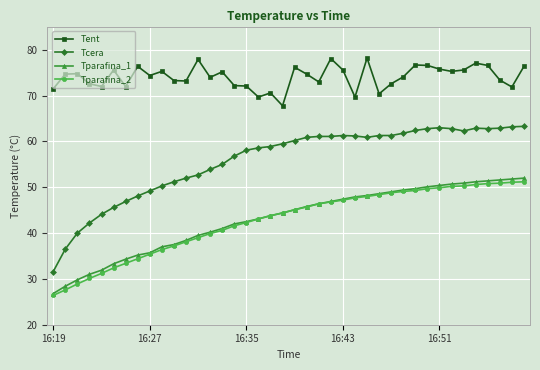

What is the value of the Tent point at the 38th from the left?

73.4